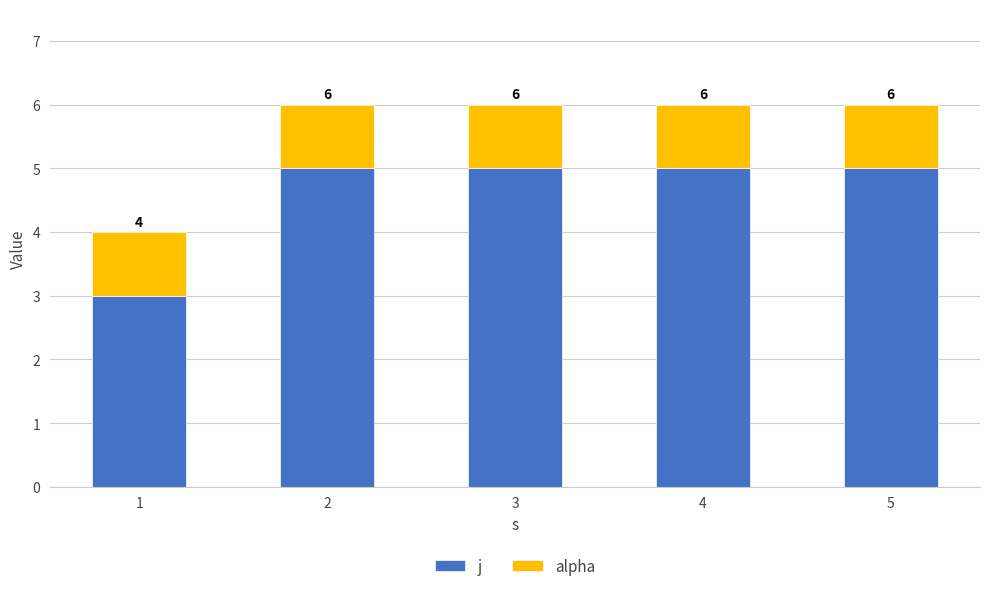

List the labels in order of alpha value, smallest first.

1, 2, 3, 4, 5